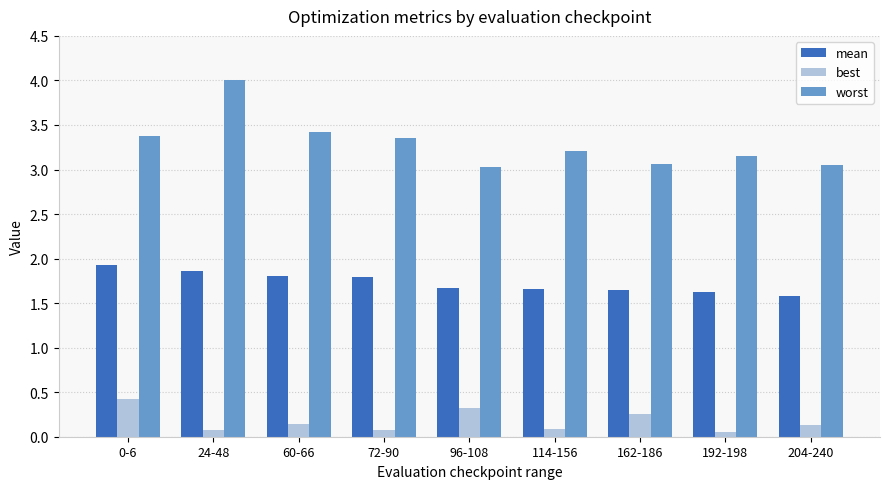

True or false: best has a value of 0.1 at 192-198.

True